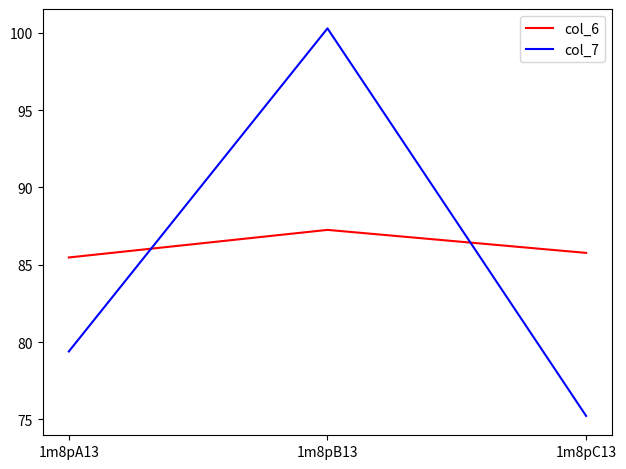

The value of col_6 at 1m8pB13 is 87.3. True or false?

True